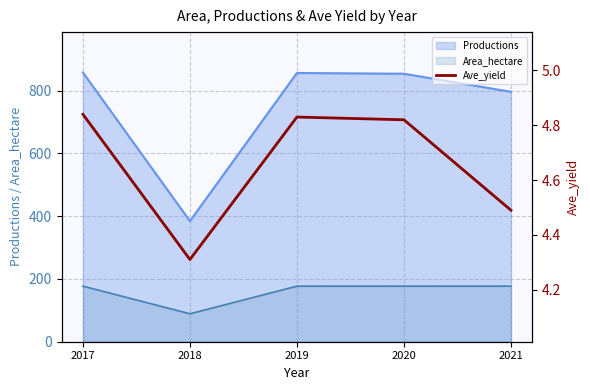

How many values are between 4 and 5?

5